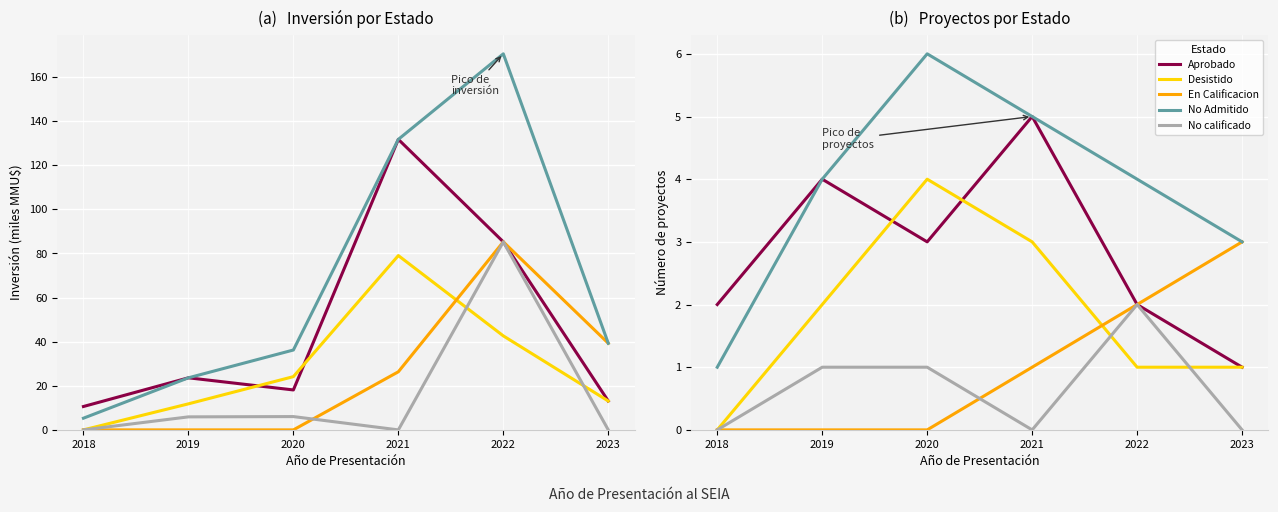

Which has a higher value, 2018 or 2019?

2019